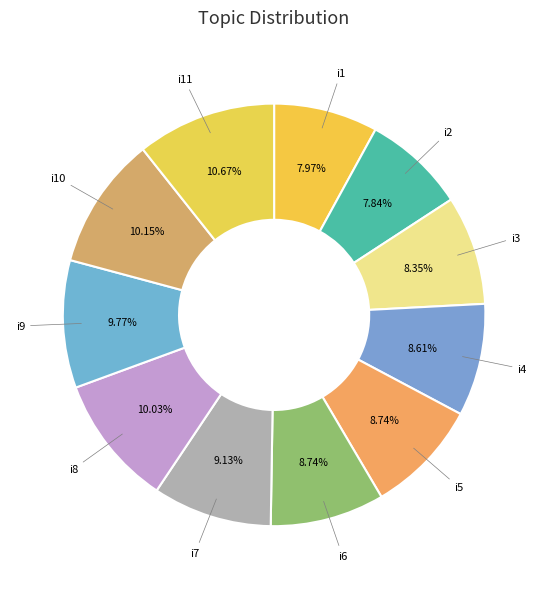

Which category has the smallest portion of the pie?

i2